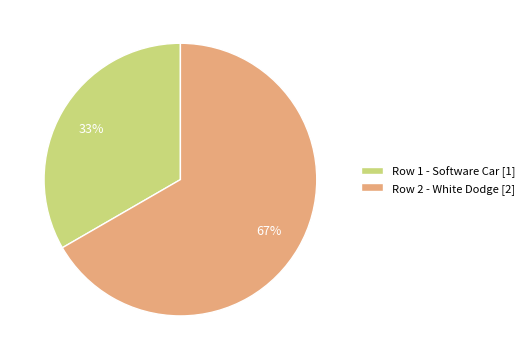

The Row 2 - White Dodge [2] slice represents 80% of the pie. True or false?

False